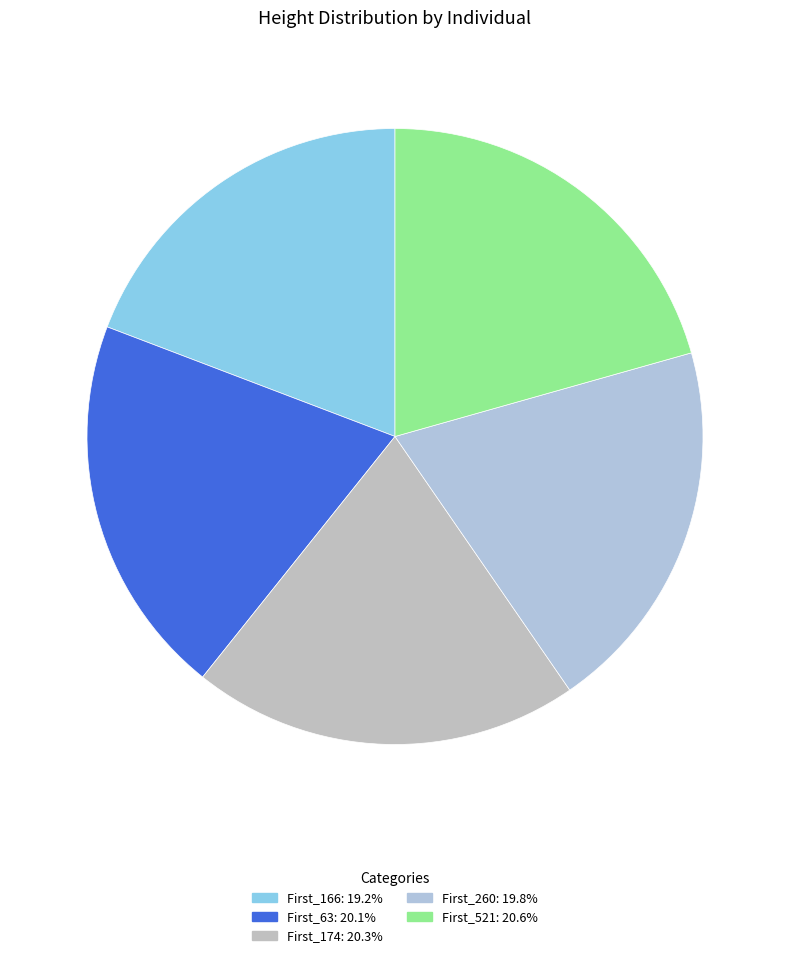

How many slices are in this pie chart?

5